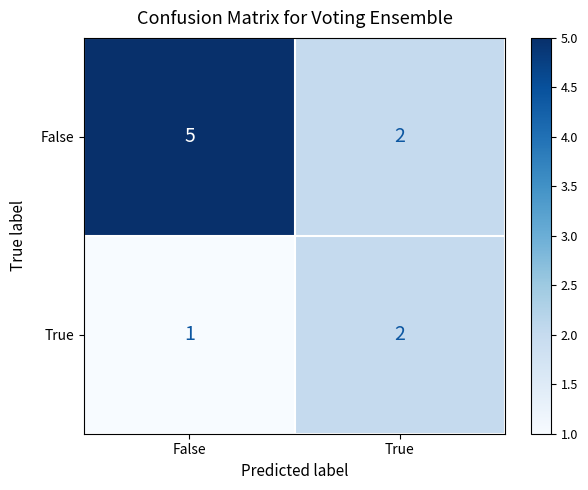

At which category is the sum across all series the highest?

False